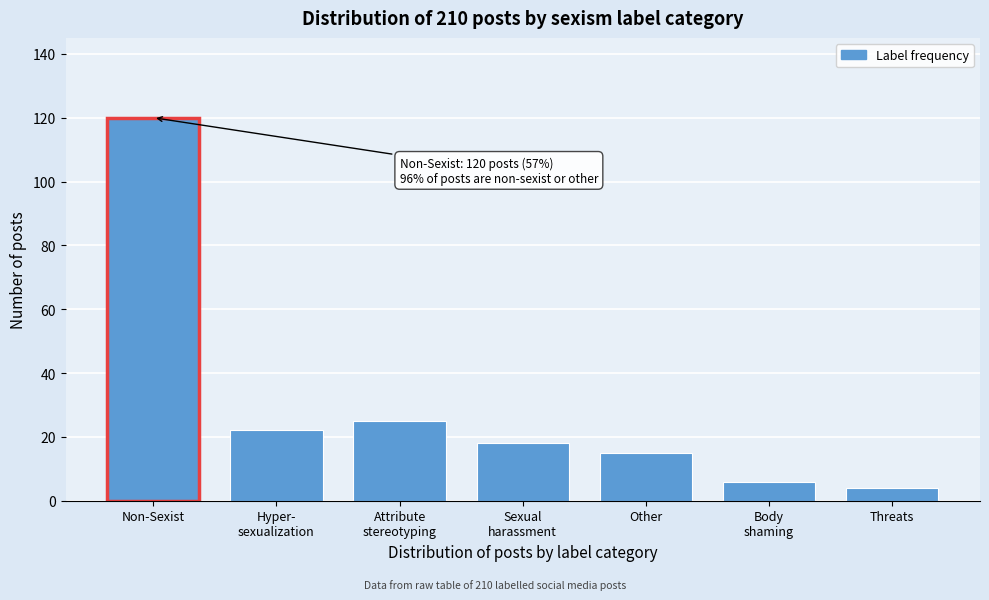

Reading right to left, extract all data points from this chart.

4	6	15	18	25	22	120